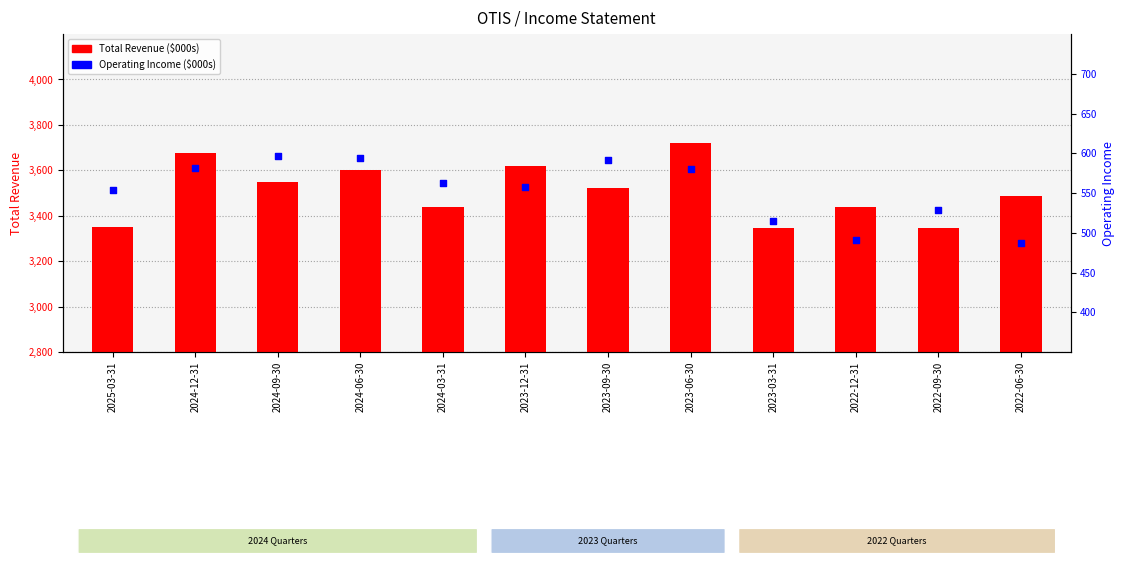

At how many categories does at least one series exceed 1960815?

12